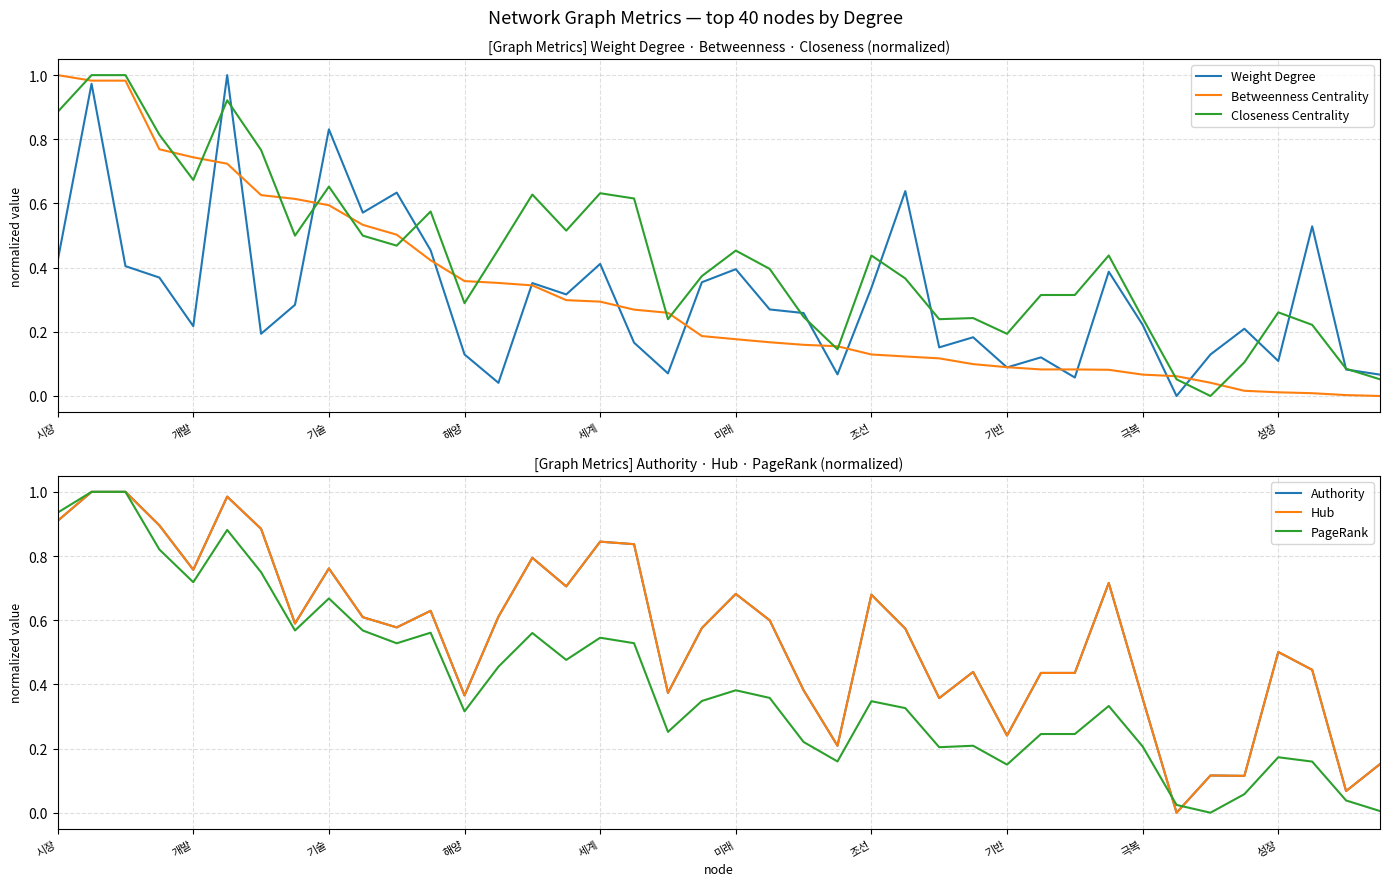

Reading left to right, transcribe all the data shown in this chart.

Weight Degree: 0.4	1.0	0.4	0.4	0.2	1.0	0.2	0.3	0.8	0.6	0.6	0.5	0.1	0.0	0.4	0.3	0.4	0.2	0.1	0.4	0.4	0.3	0.3	0.1	0.3	0.6	0.2	0.2	0.1	0.1	0.1	0.4	0.2	0.0	0.1	0.2	0.1	0.5	0.1	0.1
Betweenness Centrality: 1.0	1.0	1.0	0.8	0.7	0.7	0.6	0.6	0.6	0.5	0.5	0.4	0.4	0.4	0.3	0.3	0.3	0.3	0.3	0.2	0.2	0.2	0.2	0.2	0.1	0.1	0.1	0.1	0.1	0.1	0.1	0.1	0.1	0.1	0.0	0.0	0.0	0.0	0.0	0.0
Closeness Centrality: 0.9	1.0	1.0	0.8	0.7	0.9	0.8	0.5	0.7	0.5	0.5	0.6	0.3	0.5	0.6	0.5	0.6	0.6	0.2	0.4	0.5	0.4	0.2	0.1	0.4	0.4	0.2	0.2	0.2	0.3	0.3	0.4	0.2	0.1	0.0	0.1	0.3	0.2	0.1	0.1
Authority: 0.9	1.0	1.0	0.9	0.8	1.0	0.9	0.6	0.8	0.6	0.6	0.6	0.4	0.6	0.8	0.7	0.8	0.8	0.4	0.6	0.7	0.6	0.4	0.2	0.7	0.6	0.4	0.4	0.2	0.4	0.4	0.7	0.4	0.0	0.1	0.1	0.5	0.4	0.1	0.2
Hub: 0.9	1.0	1.0	0.9	0.8	1.0	0.9	0.6	0.8	0.6	0.6	0.6	0.4	0.6	0.8	0.7	0.8	0.8	0.4	0.6	0.7	0.6	0.4	0.2	0.7	0.6	0.4	0.4	0.2	0.4	0.4	0.7	0.4	0.0	0.1	0.1	0.5	0.4	0.1	0.2
PageRank: 0.9	1.0	1.0	0.8	0.7	0.9	0.7	0.6	0.7	0.6	0.5	0.6	0.3	0.5	0.6	0.5	0.5	0.5	0.3	0.3	0.4	0.4	0.2	0.2	0.3	0.3	0.2	0.2	0.1	0.2	0.2	0.3	0.2	0.0	0.0	0.1	0.2	0.2	0.0	0.0